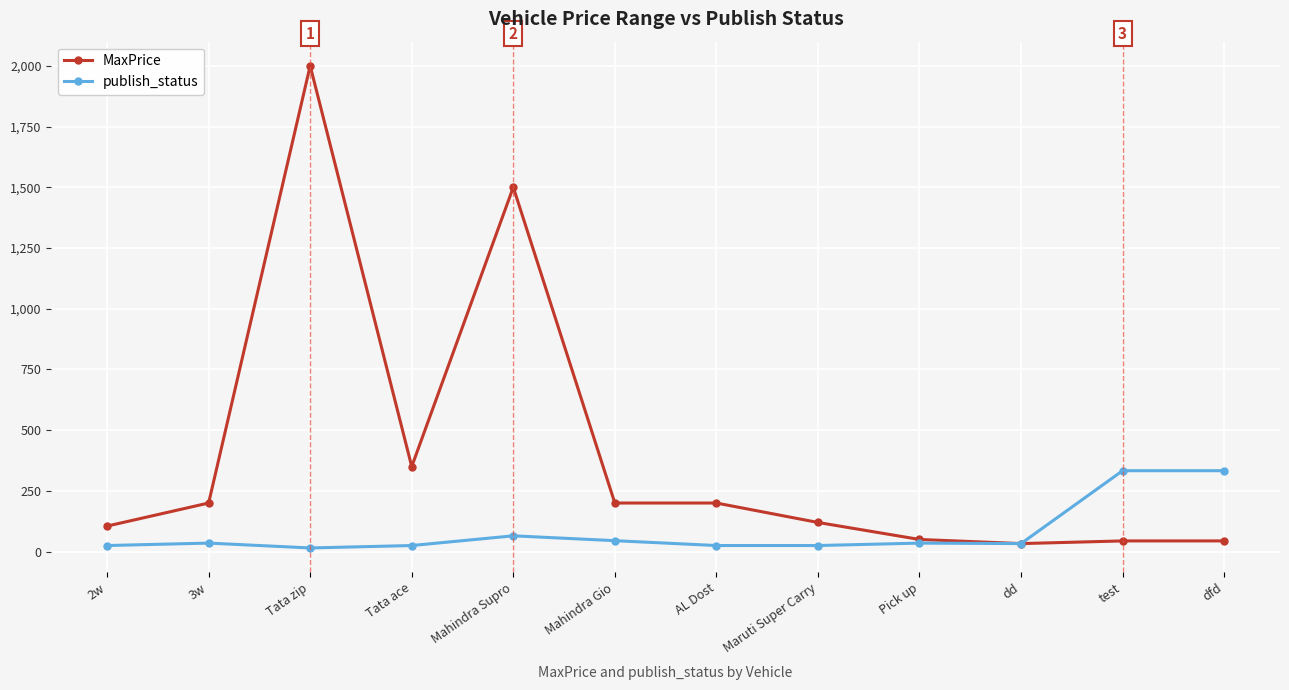

How many lines are shown in the chart?

2